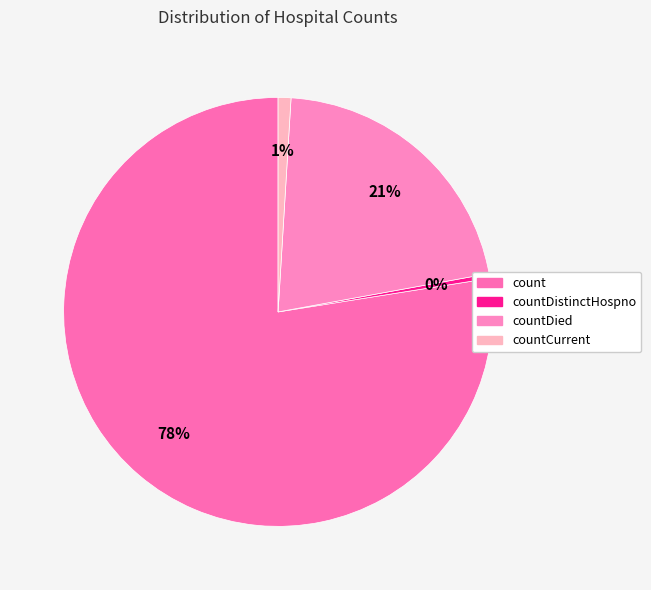

What percentage is the countDied slice, to the nearest percent?

21%